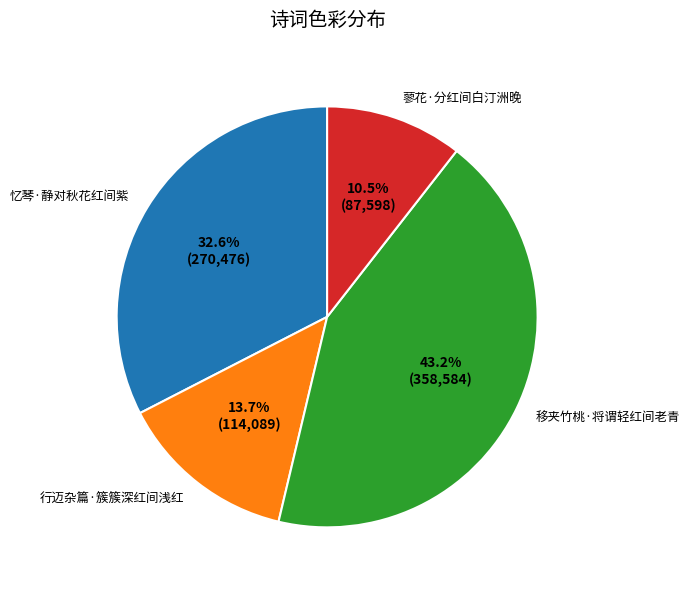

Which category has the smallest portion of the pie?

蓼花·分红间白汀洲晚